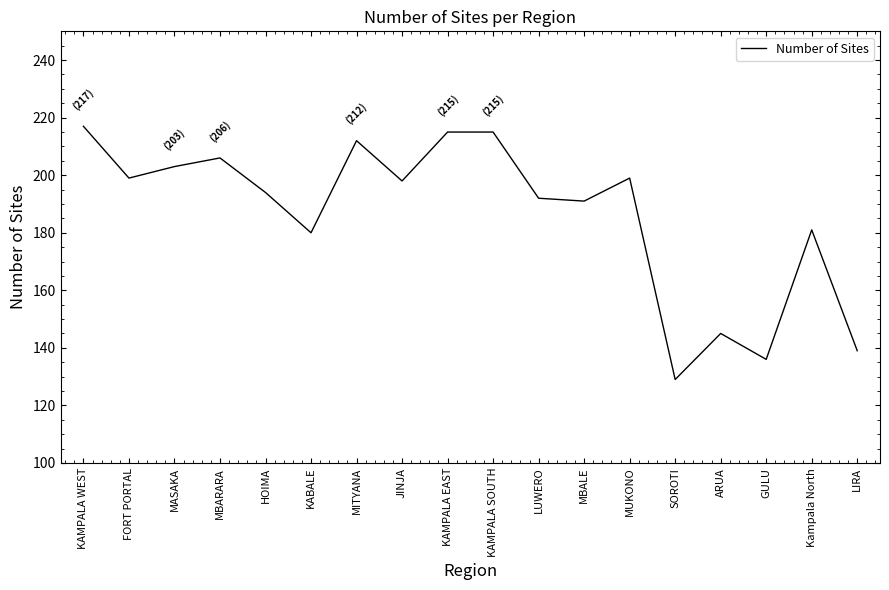

What is the difference between the maximum and minimum values?

88